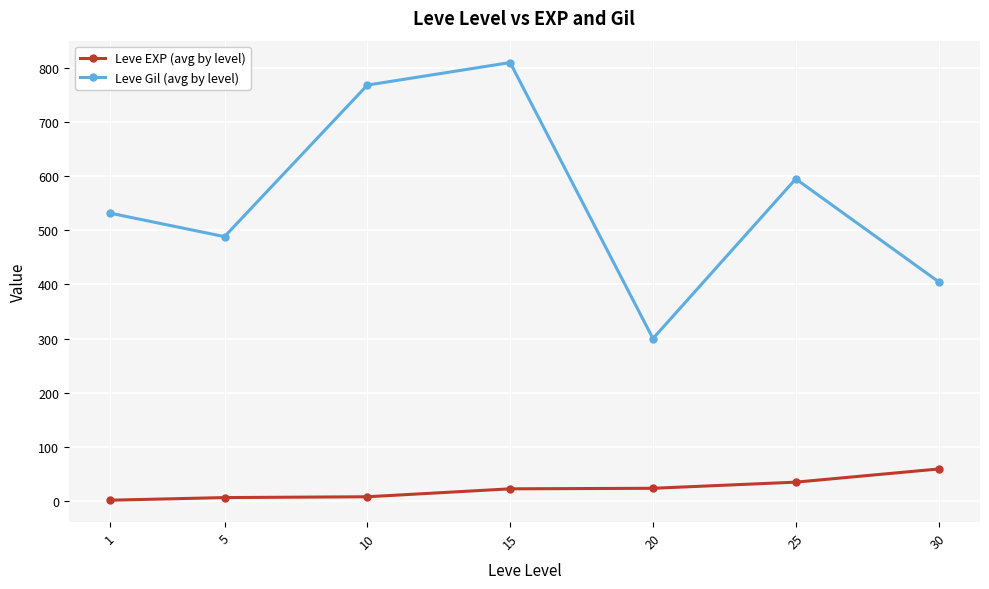

Where is the first local maximum for Leve Gil (avg by level)?

15